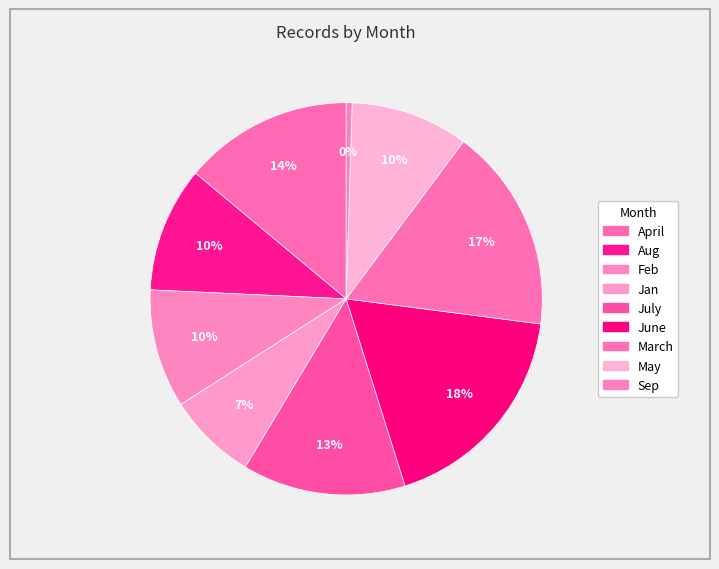

To the nearest percent, what percentage of the pie is May?

10%